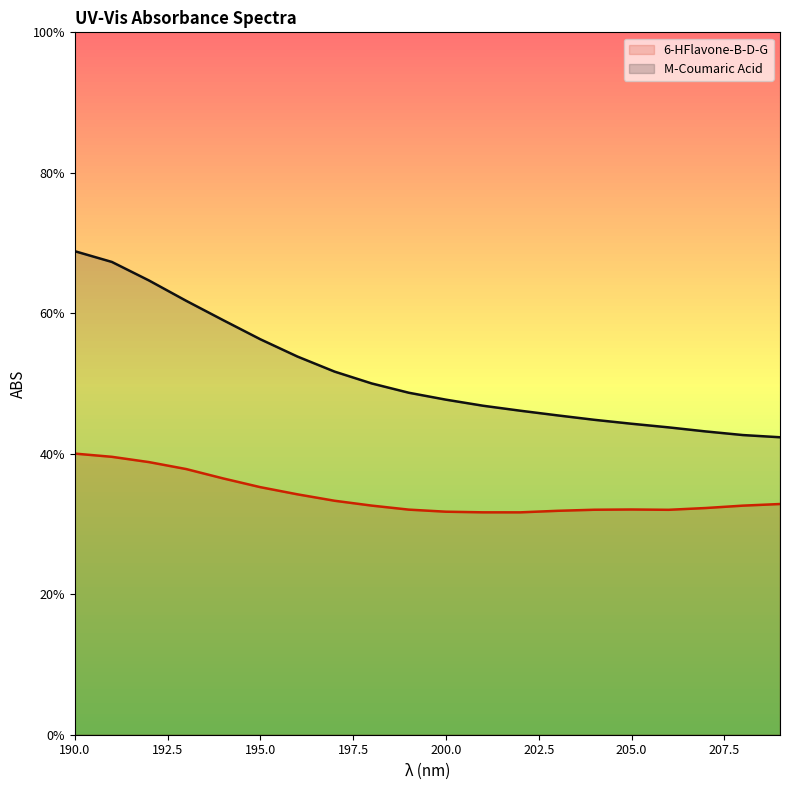

Which series has the largest total across all categories?

M-Coumaric Acid